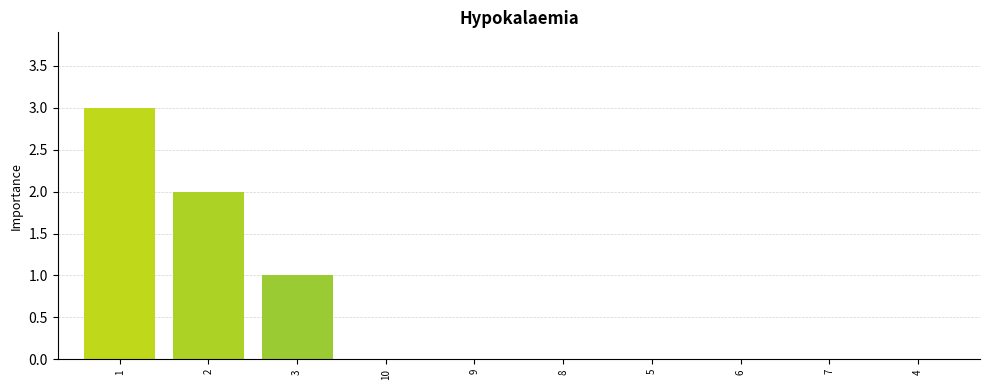

What is the difference between the values at 10 and 2?

2